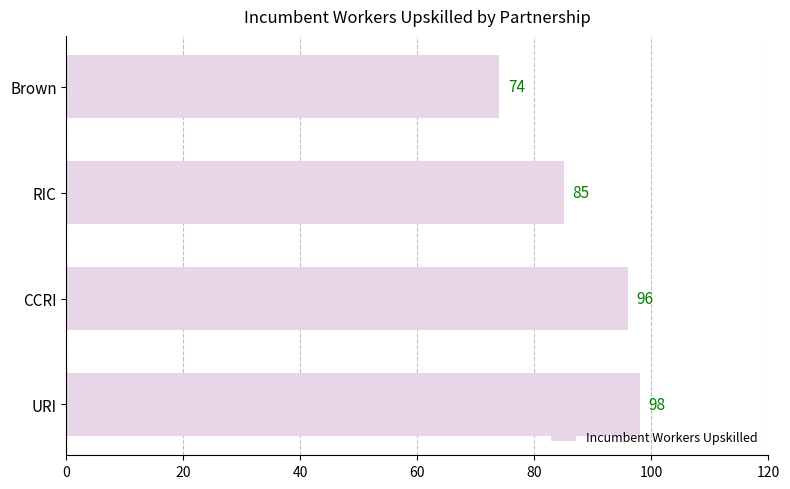

Reading bottom to top, list all the values displayed in this chart.

98	96	85	74